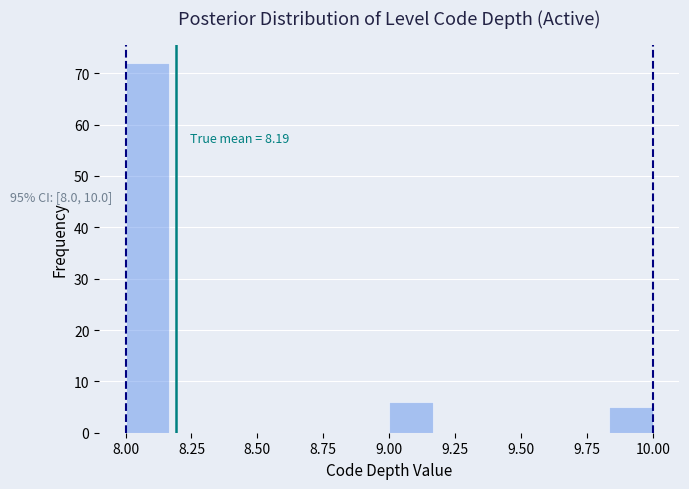

Around what value on the x-axis is the tallest bar? Give the approximate position of its centre, as read against the axis.

8.10